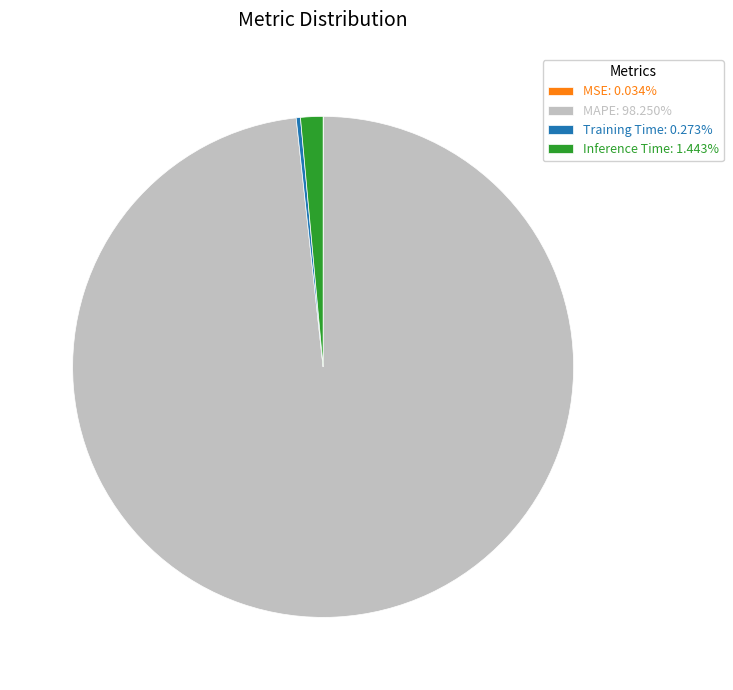

Which slice is the largest?

MAPE